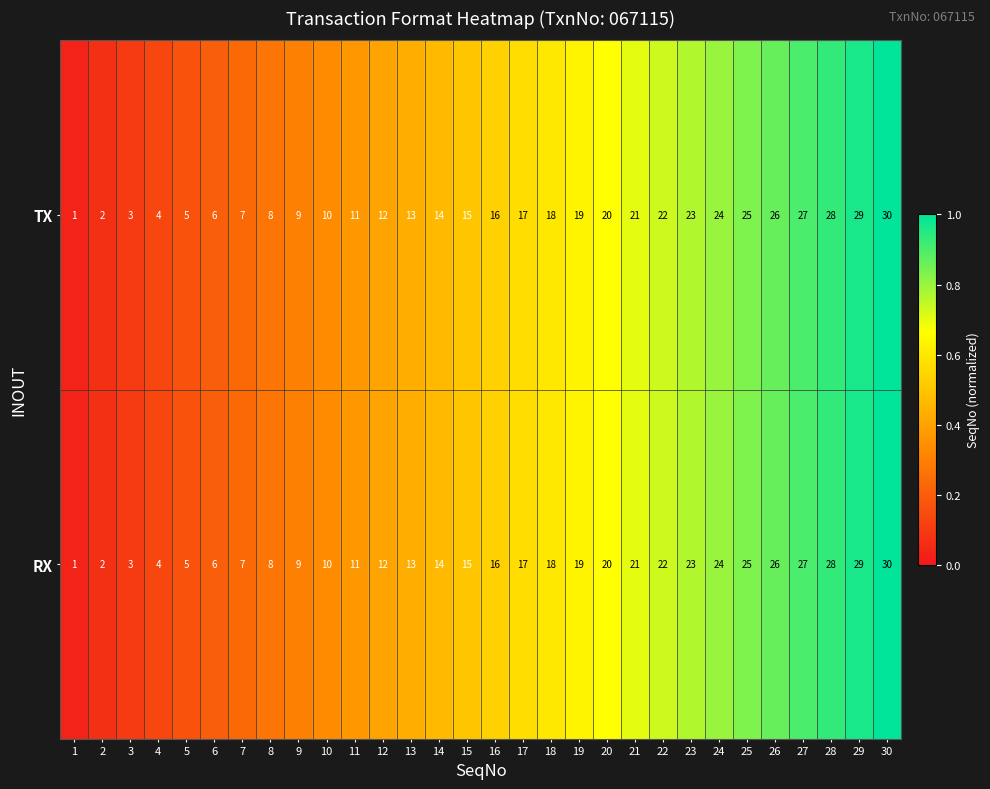

What is the difference between the RX values at 27 and 30?

3